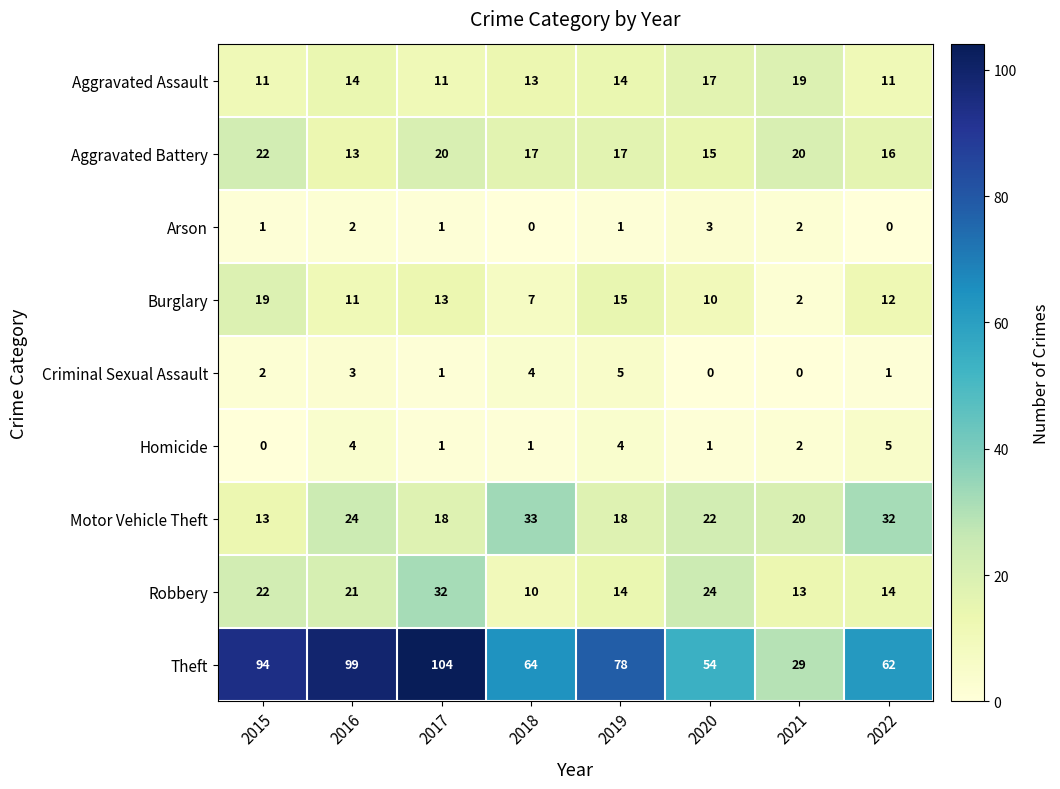

Count the number of data series in this chart.

9